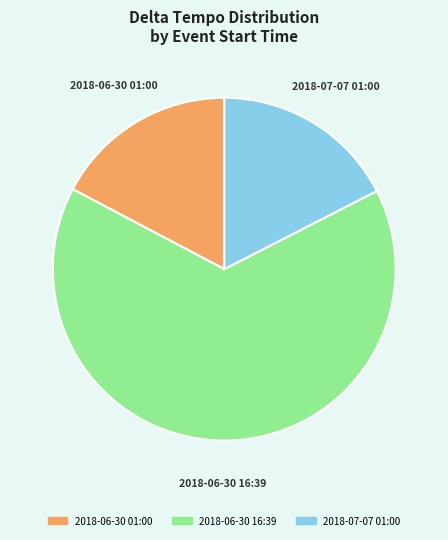

Which has a higher value, 2018-06-30 16:39 or 2018-07-07 01:00?

2018-06-30 16:39